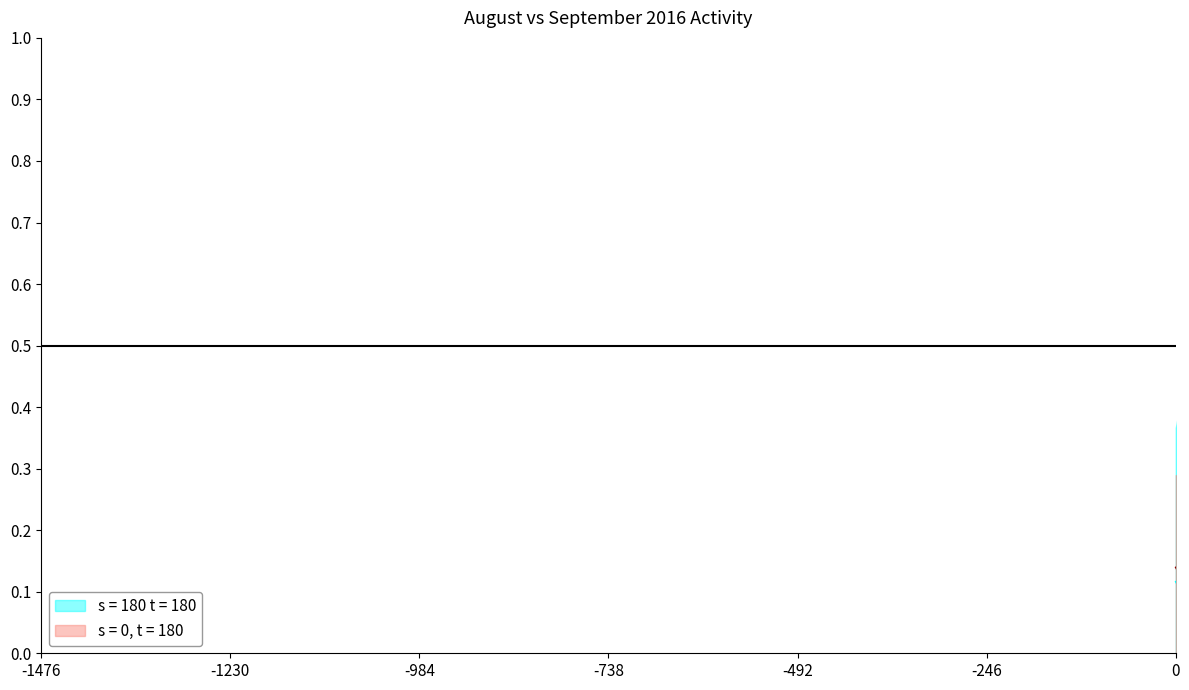

How many interior local peaks does the September 2016 series have?

10